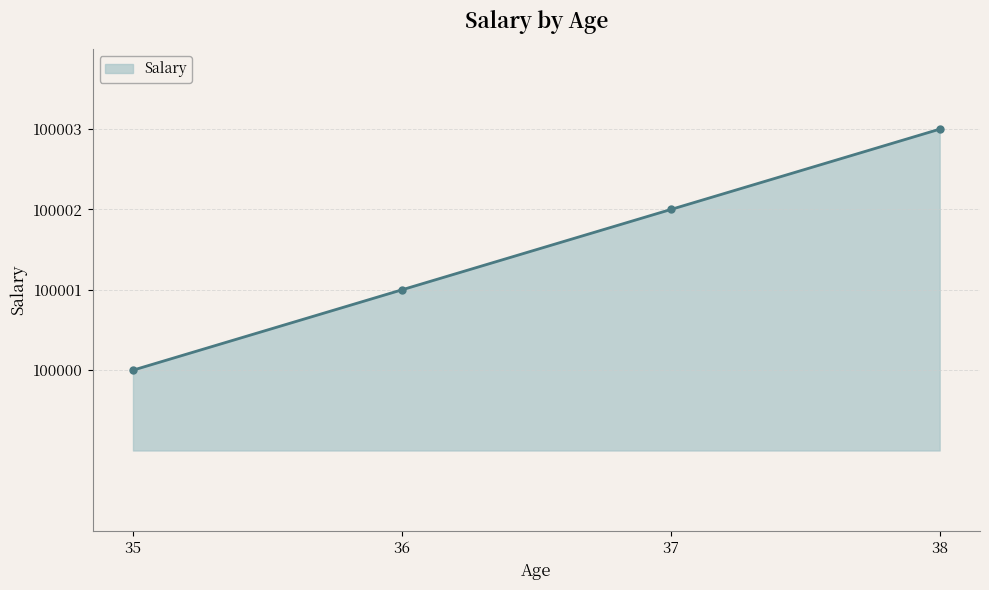

What is the difference between the second highest and second lowest values?

1